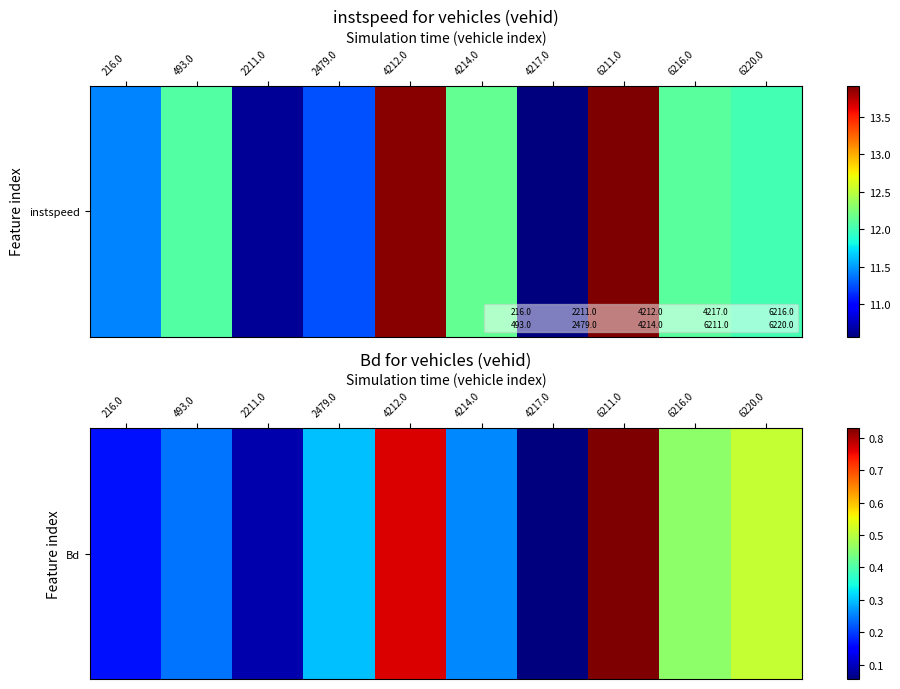

At which category does the chart reach its peak across all series?

6211.0